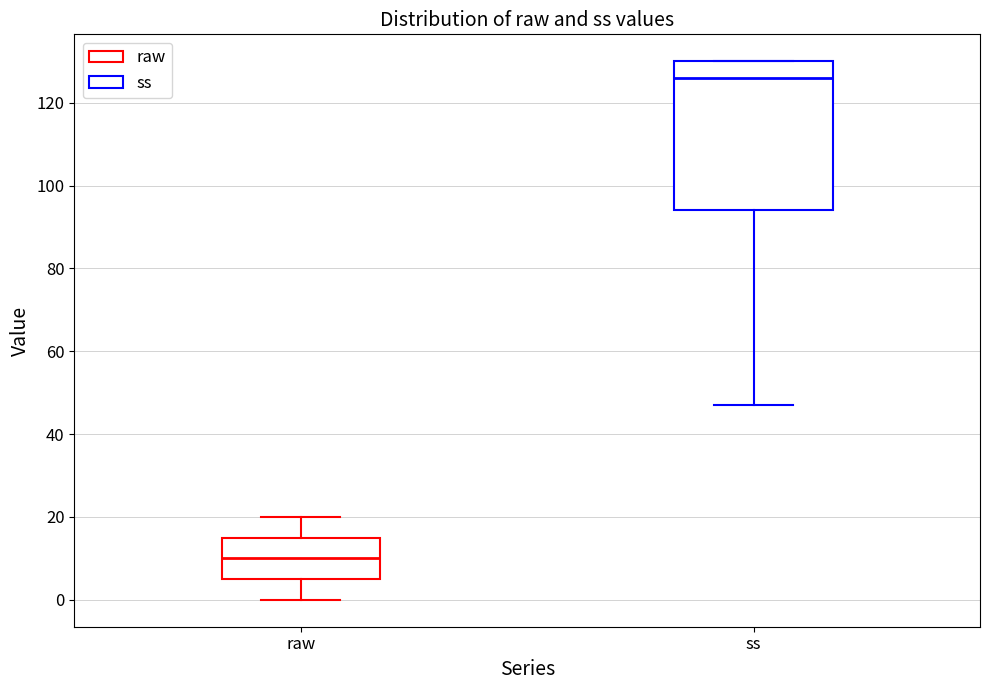

Which box has the highest median line?

ss